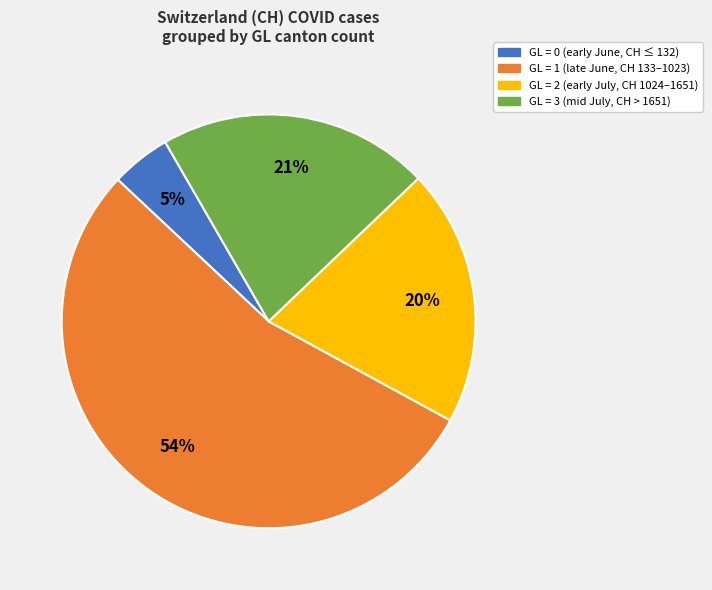

Is there a majority slice in this chart?

Yes